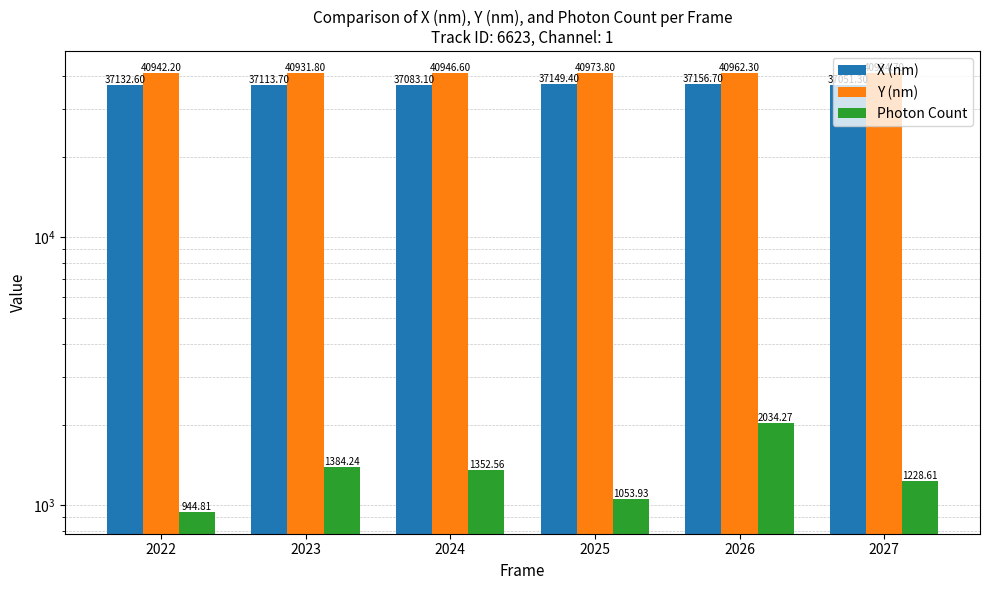

Reading left to right, list all the values displayed in this chart.

X (nm): 37132.6	37113.7	37083.1	37149.4	37156.7	37051.3
Y (nm): 40942.2	40931.8	40946.6	40973.8	40962.3	40934.7
Photon Count: 944.8	1384.2	1352.6	1053.9	2034.3	1228.6